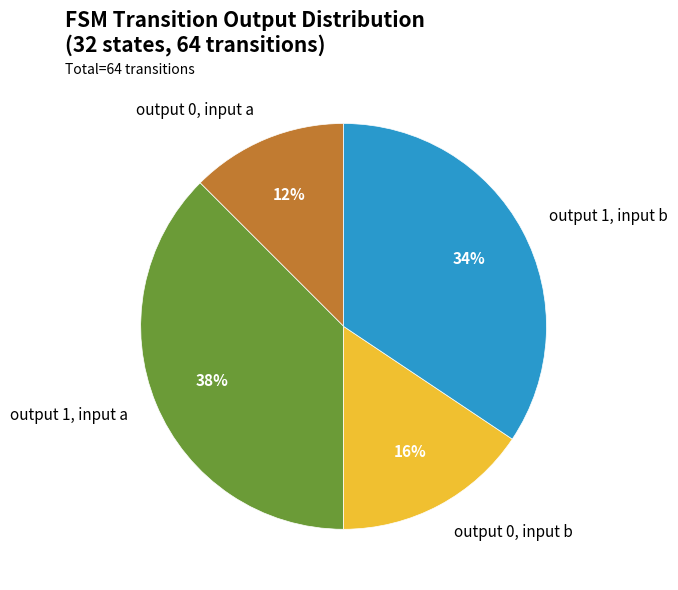

Is it true that output 1, input a is 38% of the pie?

True